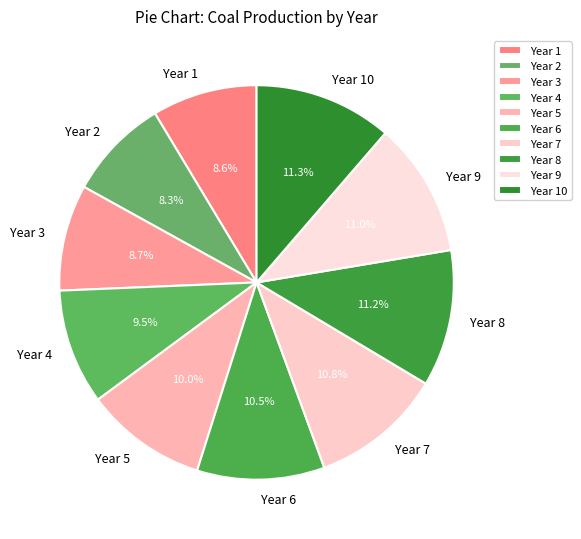

What is the ratio of the value at Year 1 to the value at Year 5?

0.9